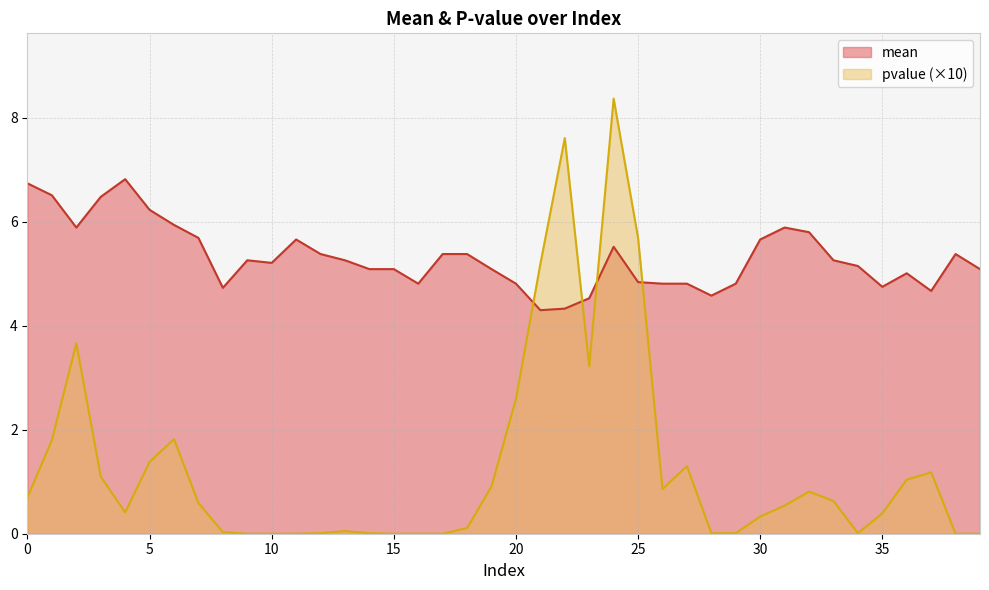

Does the chart have visible grid lines?

Yes